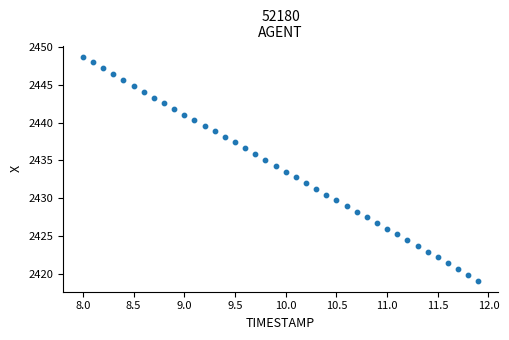

What is the range of Y values (max minus min)?

29.6